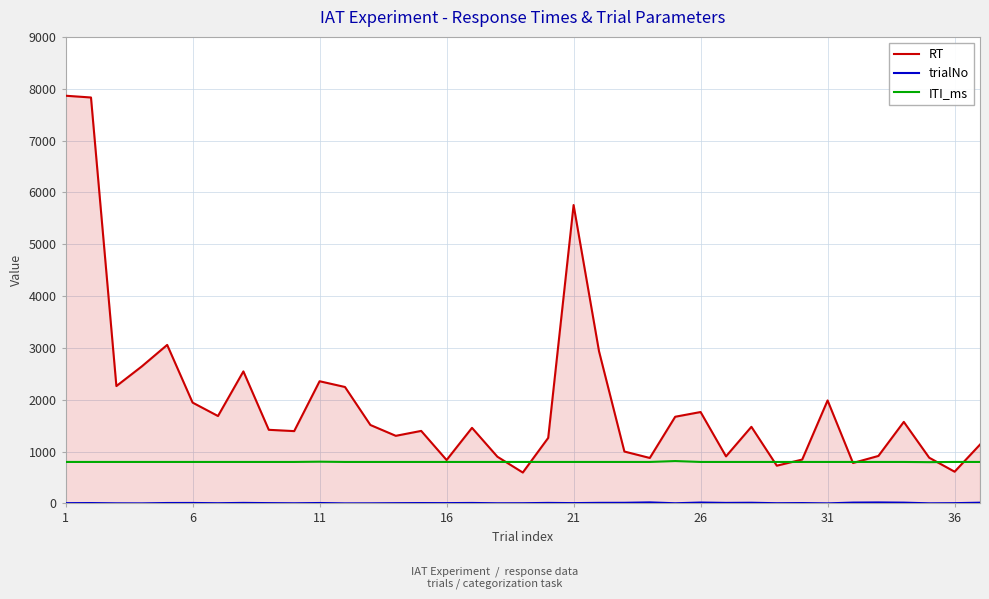

Which series has the widest spread of values?

RT